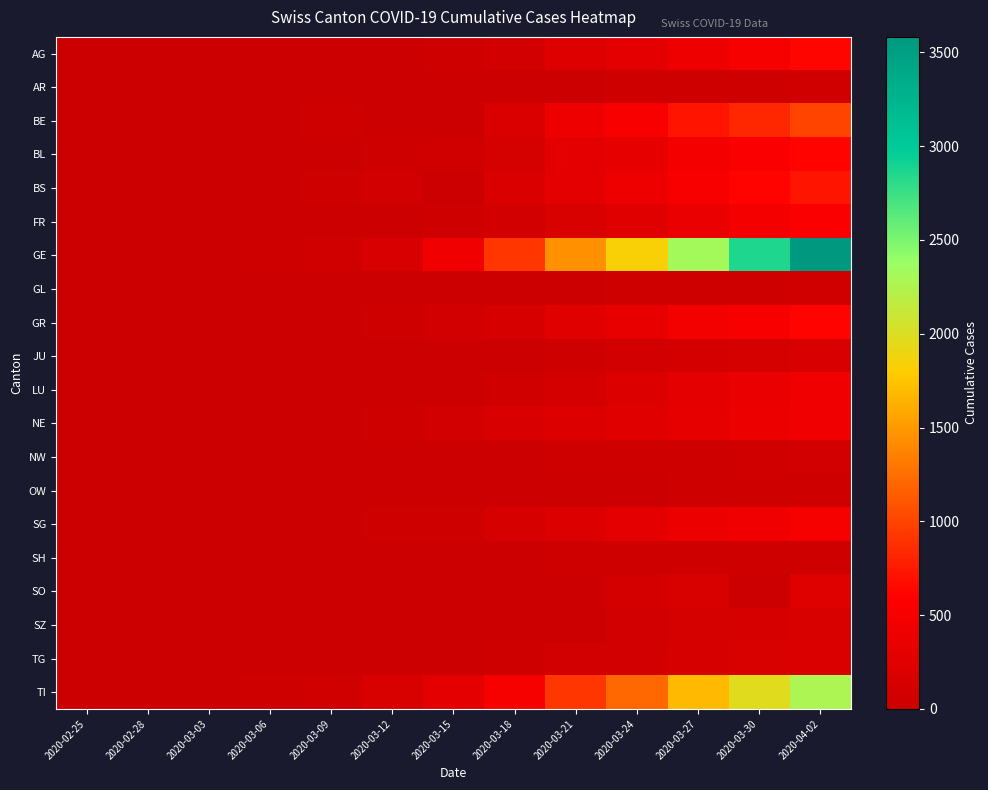

What is the total value across all series at 2020-03-30?

10159